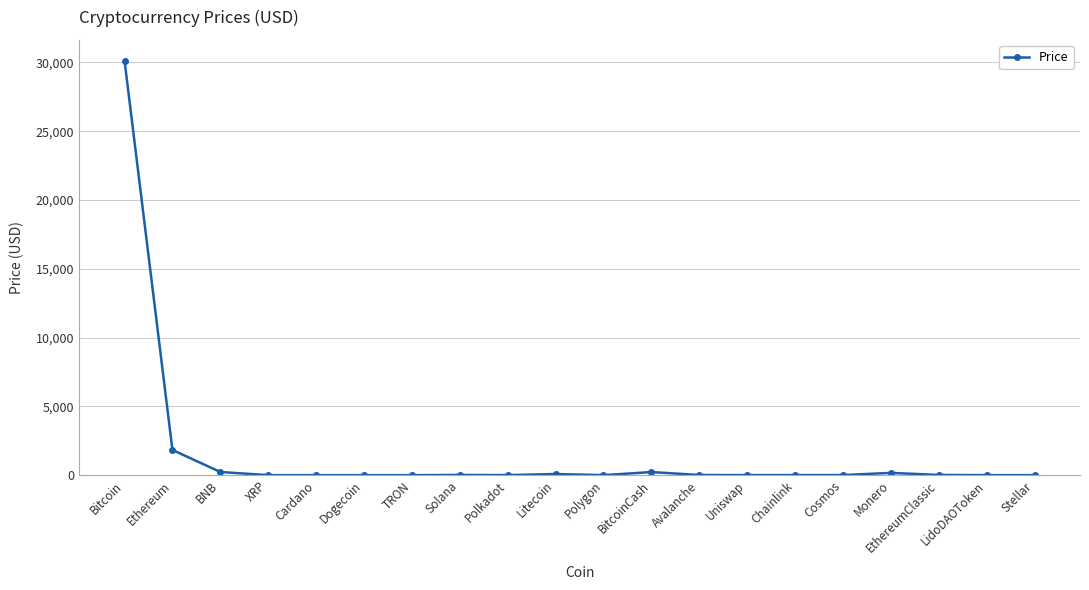

Approximately how many times larger is the value at BNB compared to Cosmos?

25.2